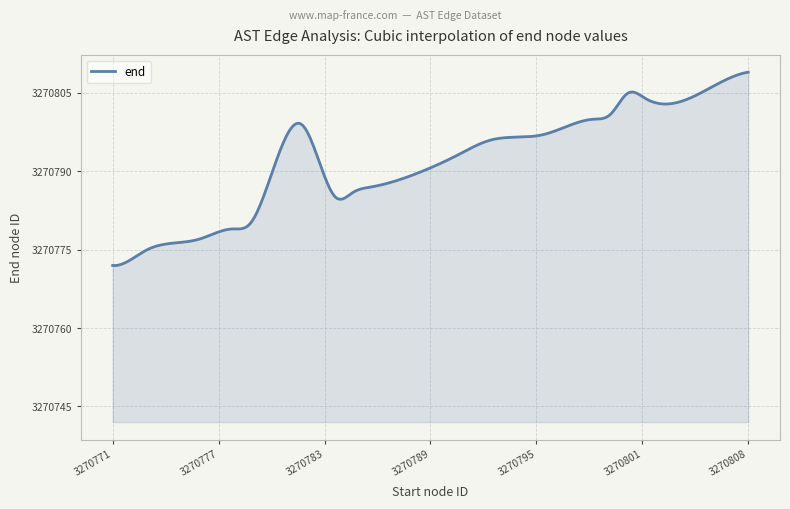

What is the difference between the maximum and minimum values?

37.0